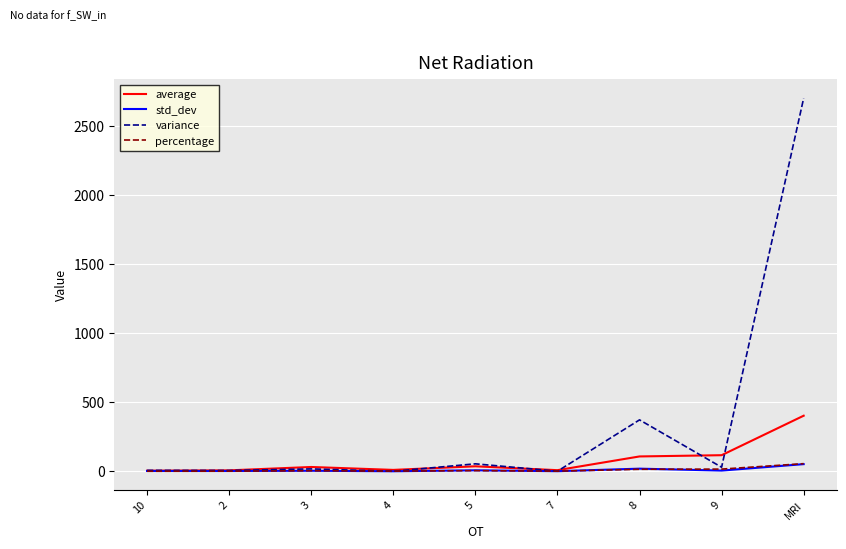

What is the average value of the average series?

80.5